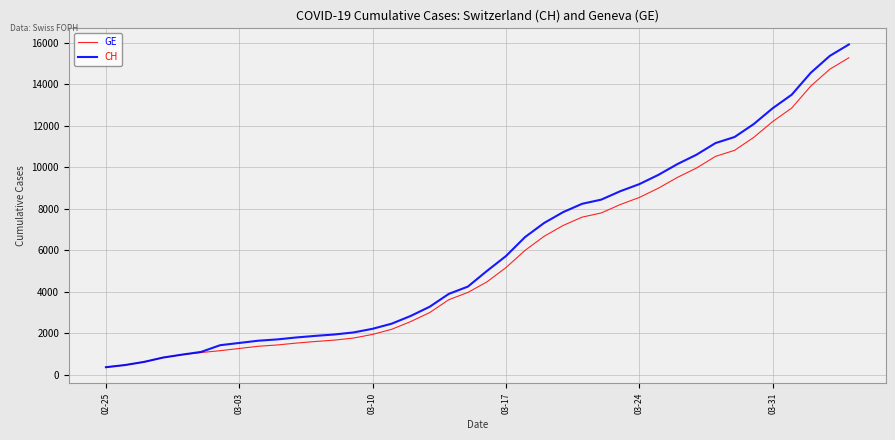

What is the minimum value for GE?

375